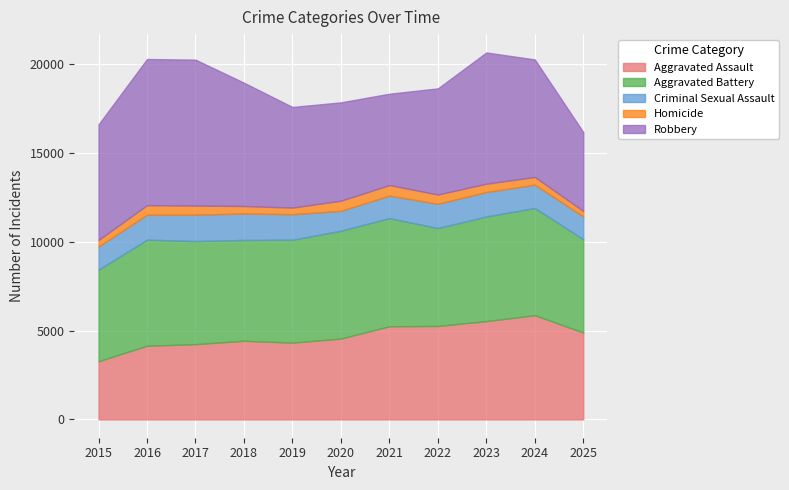

Read the Robbery value at 2020.

5536